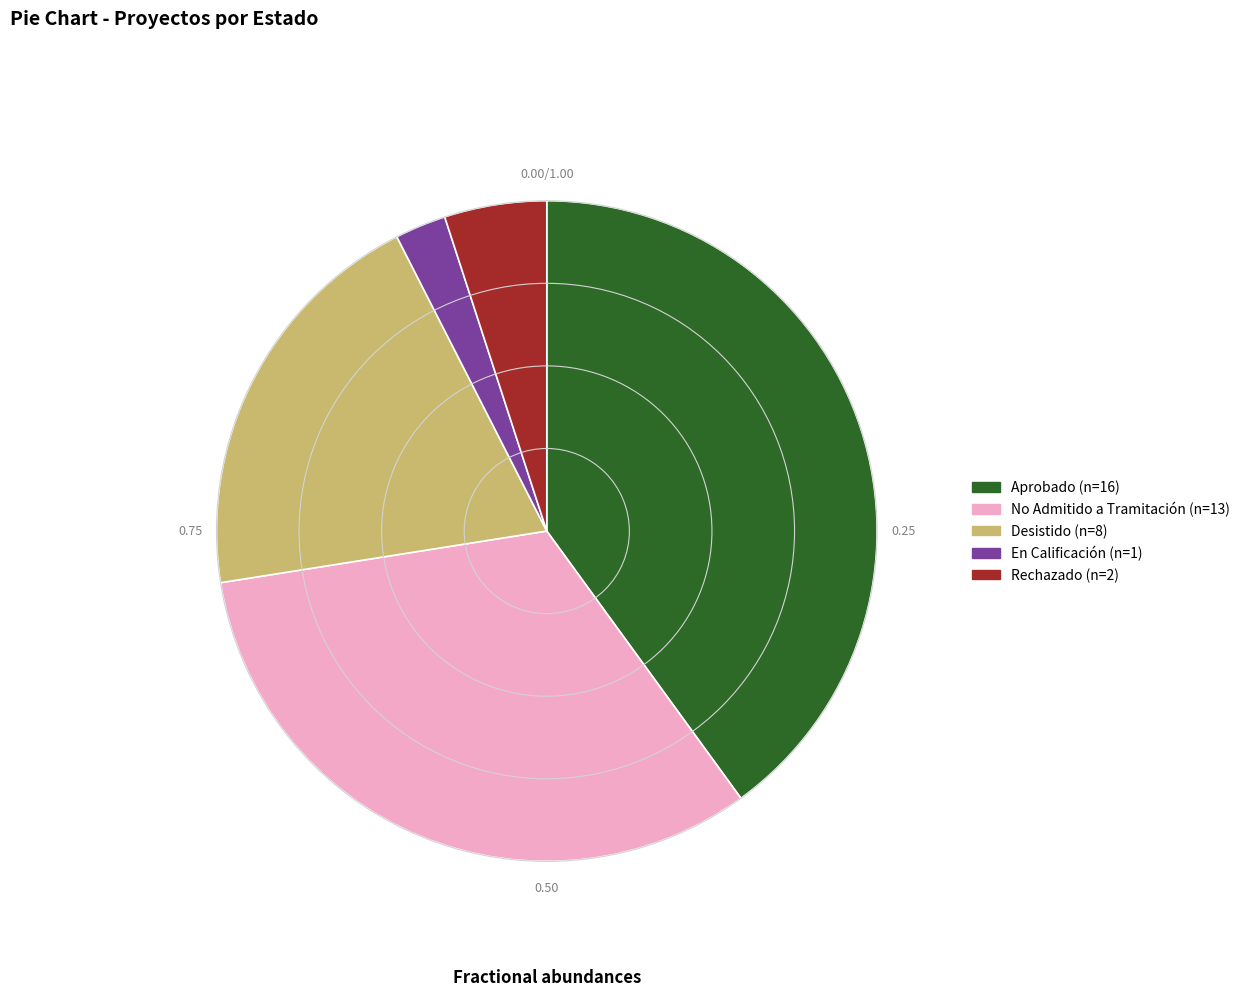

True or false: Aprobado accounts for 40% of the total.

True